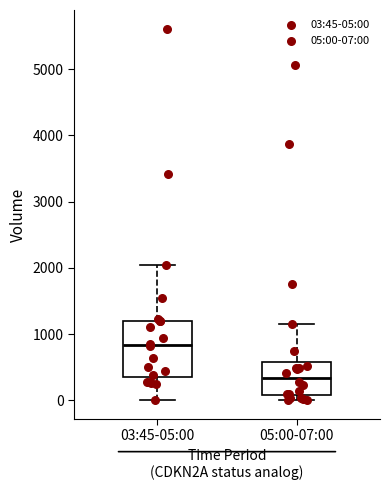

Comparing the boxes themselves (not the whiskers), which one is the tallest?

03:45-05:00